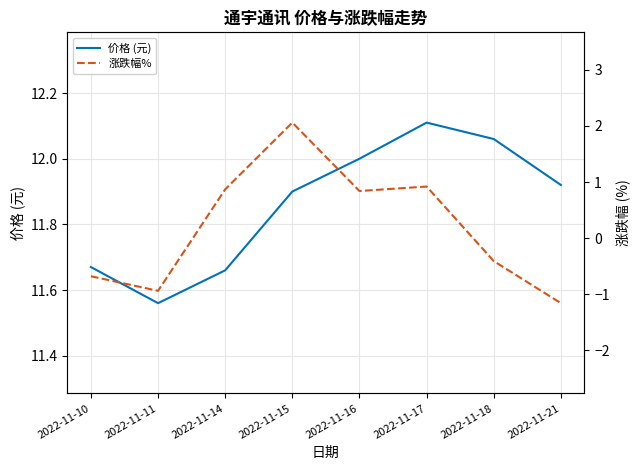

Which category has the lowest value in the 价格 (元) series?

2022-11-11